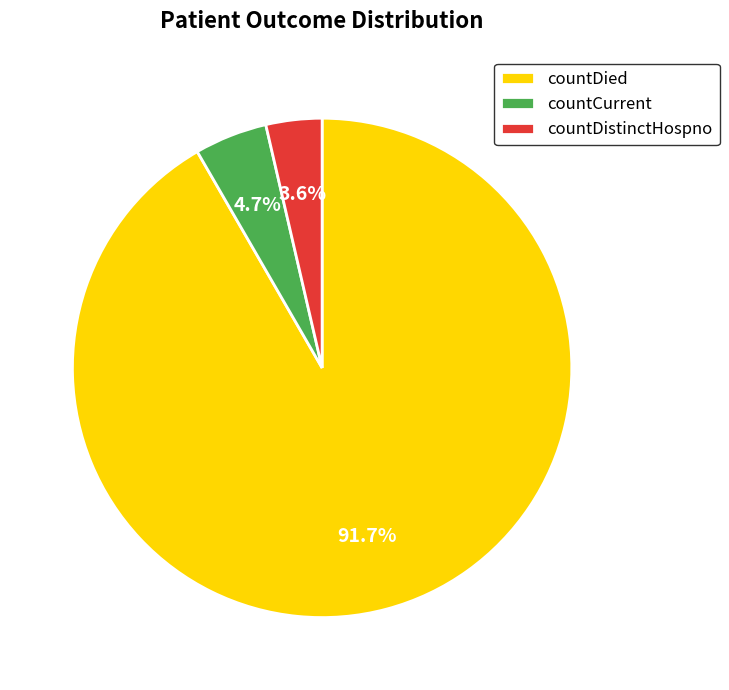

Which category has the smallest portion of the pie?

countDistinctHospno